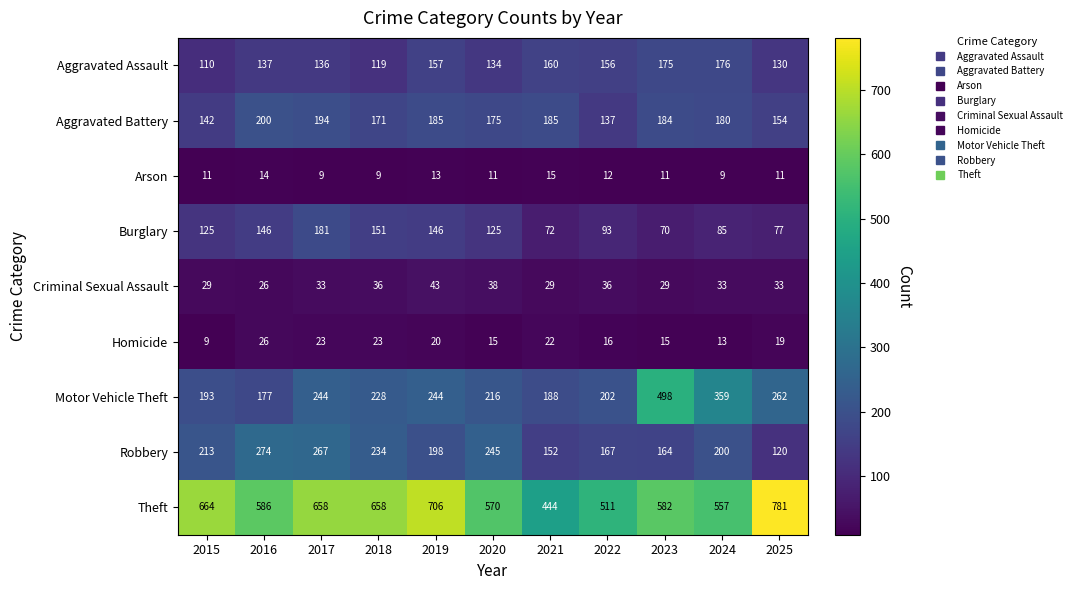

Which series has the largest total across all categories?

Theft